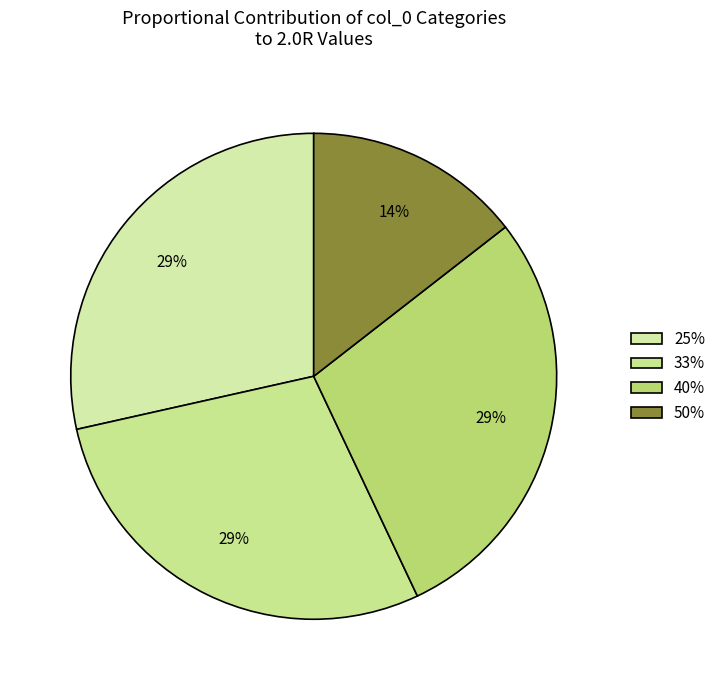

How many segments does this pie chart have?

4